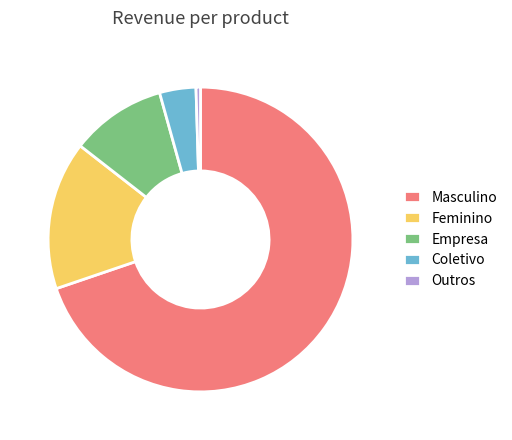

Do Masculino and Coletivo together represent more than half of the pie?

Yes